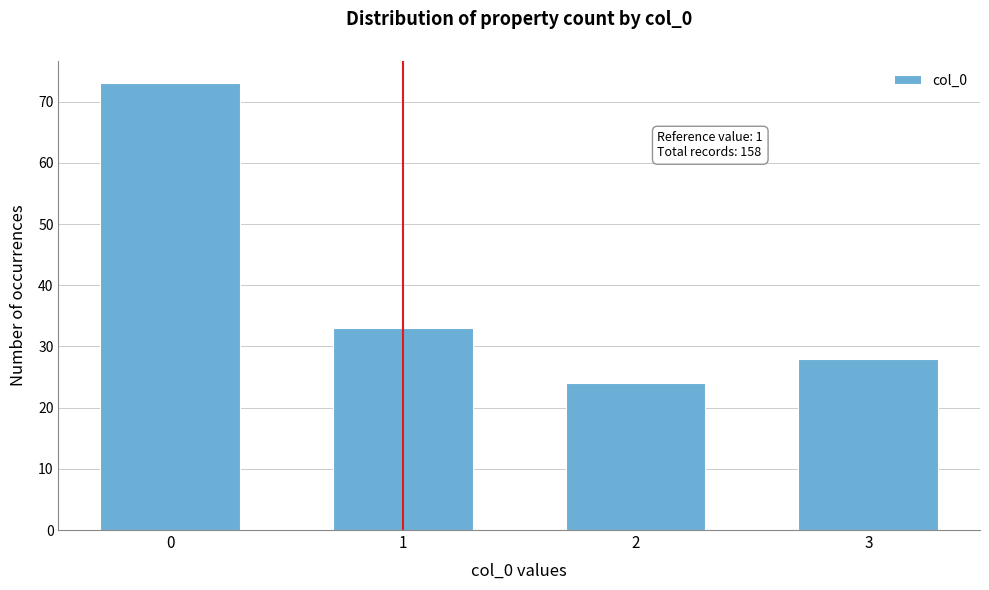

Reading left to right, list all the values displayed in this chart.

73	33	24	28